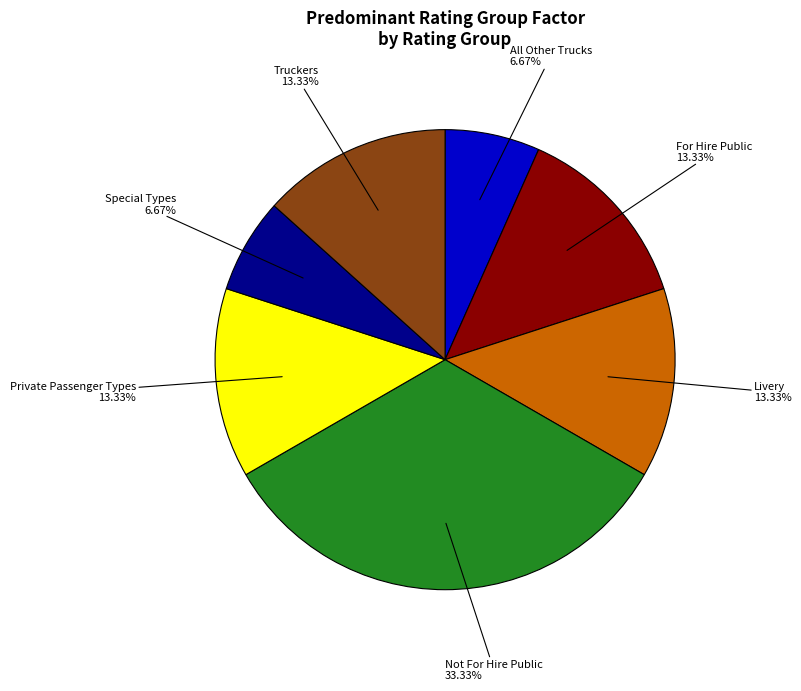

Does any single category account for the majority?

No